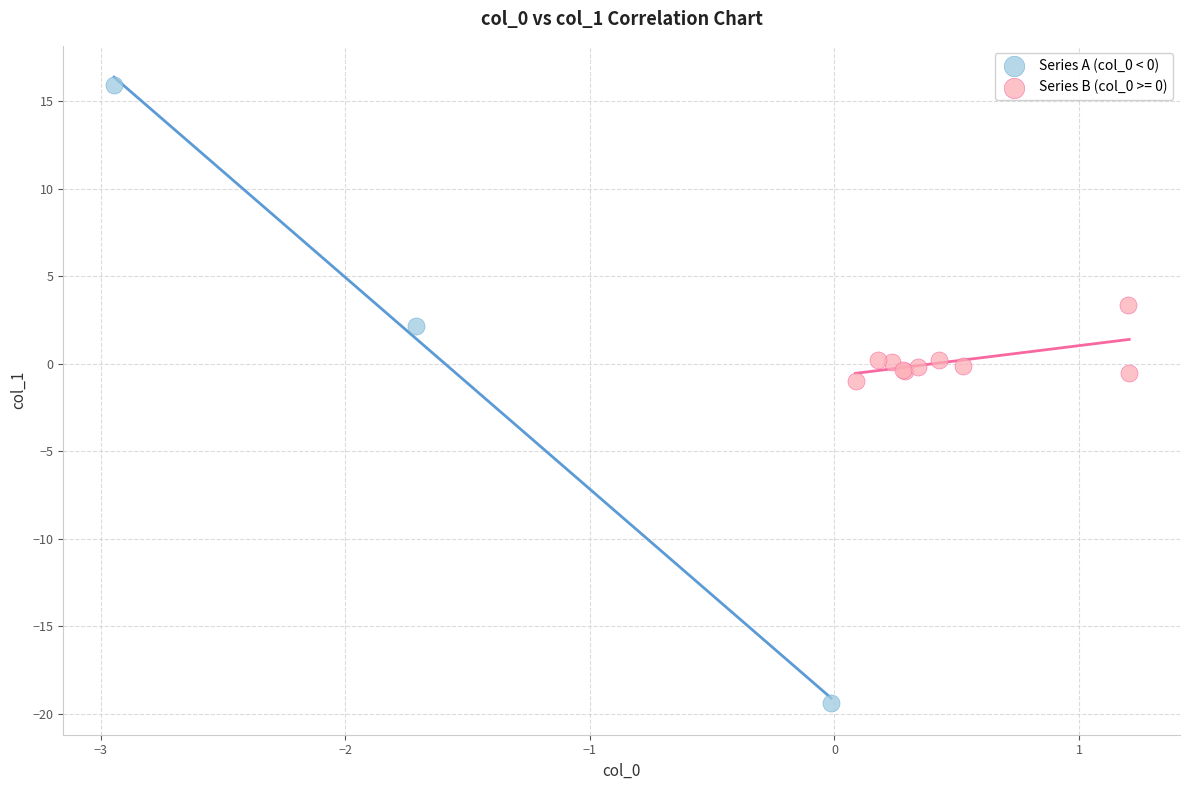

Which series reaches the minimum Y coordinate?

Series A (col_0 < 0)